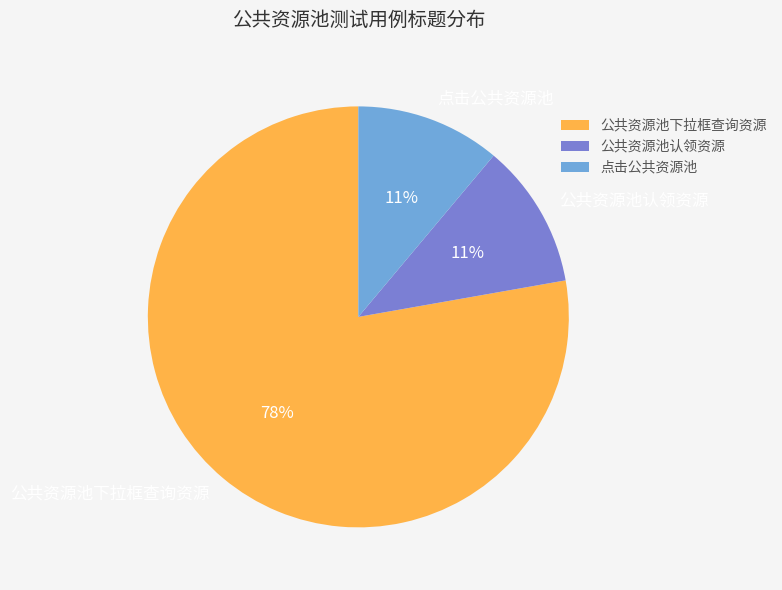

Is it true that 点击公共资源池 is 11% of the pie?

True